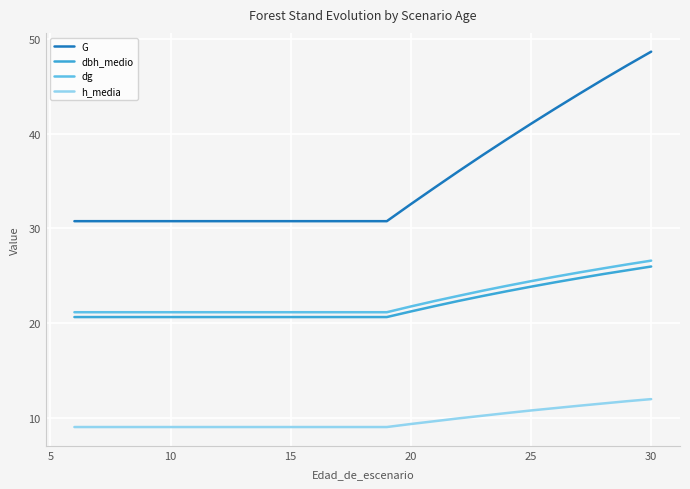

True or false: G and h_media intersect in this chart.

False